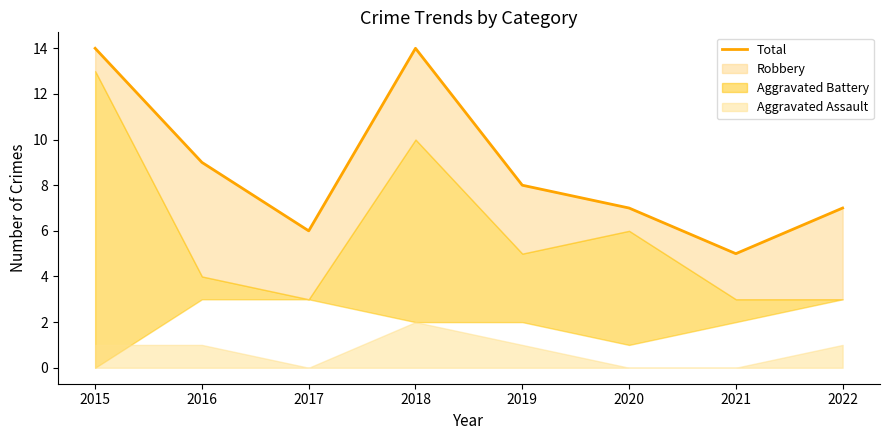

What is the greatest value displayed?

14